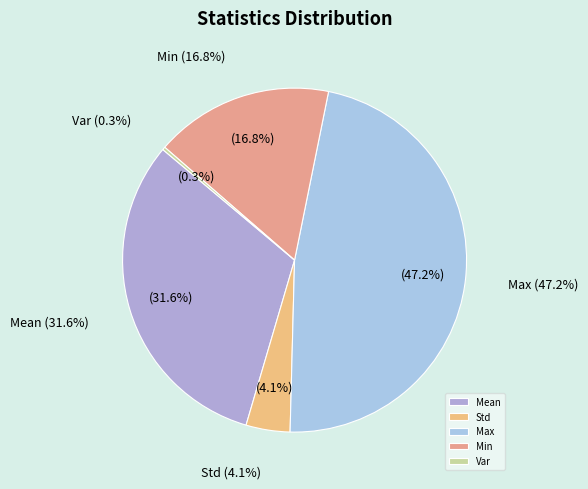

To the nearest percent, what is the difference between the largest and smallest slice percentages?

47%